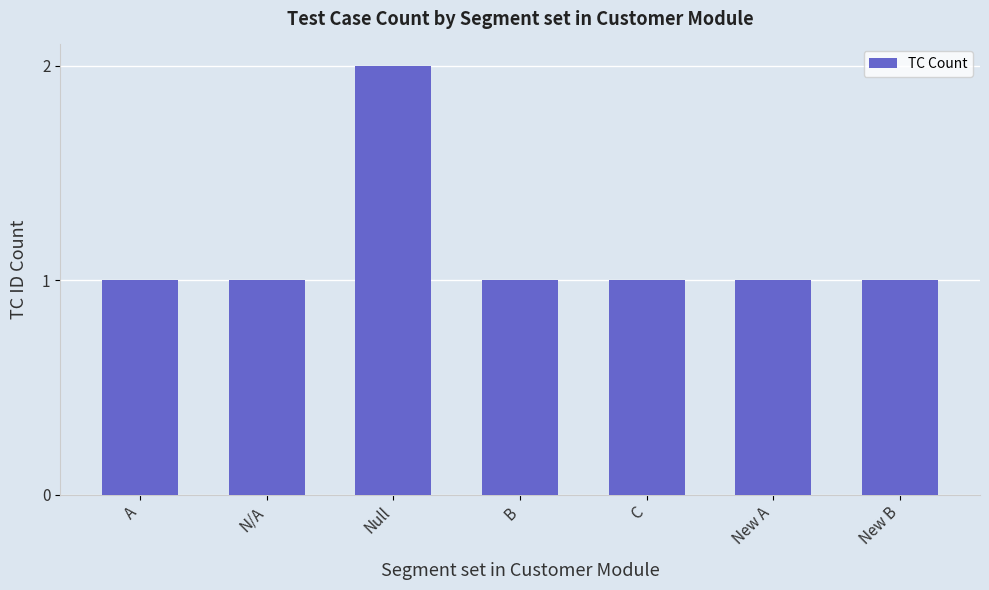

The chart shows a value of 0 at C. True or false?

False